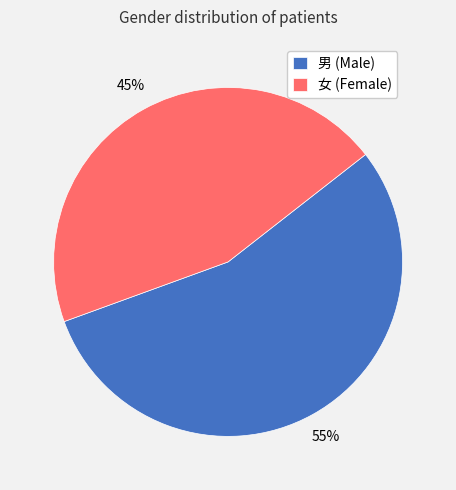

Do 男 and 女 together represent more than half of the pie?

Yes